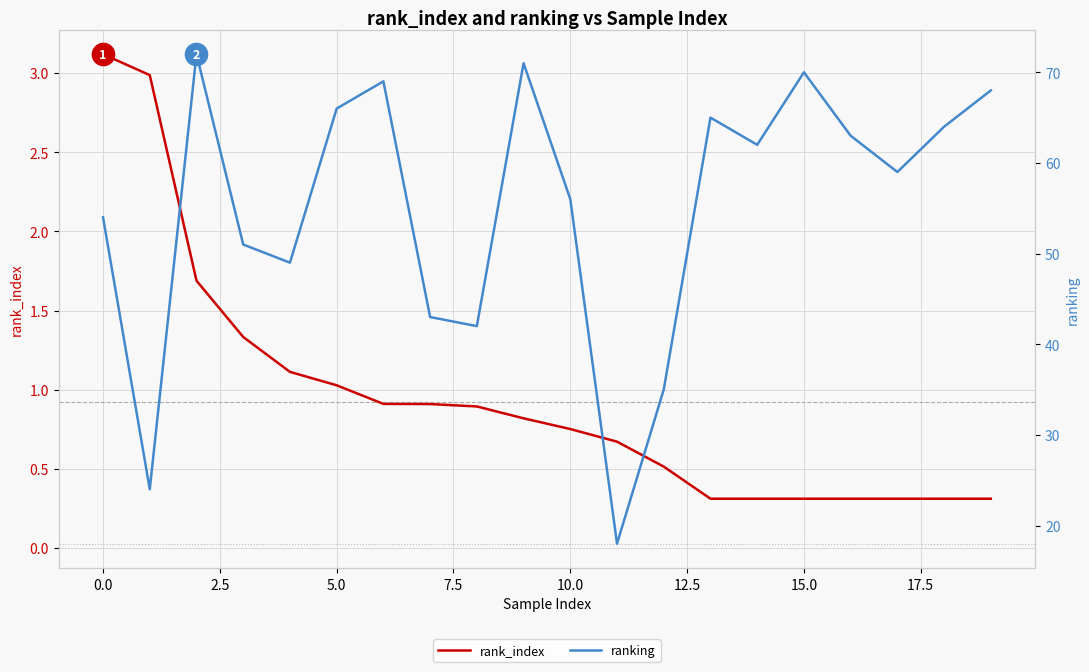

Which series has the largest total across all categories?

ranking